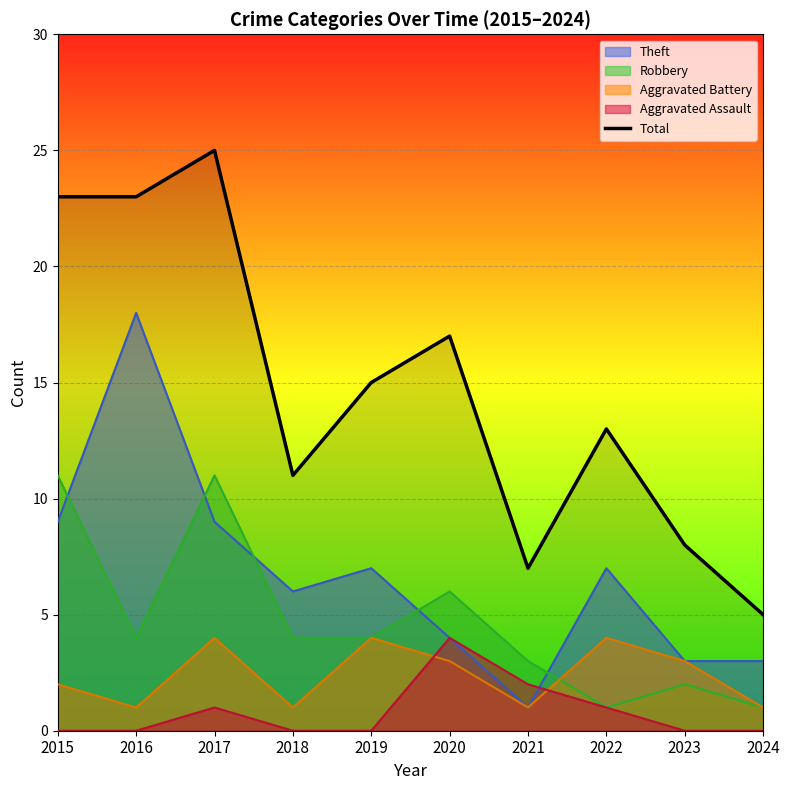

How many lines are shown in the chart?

5